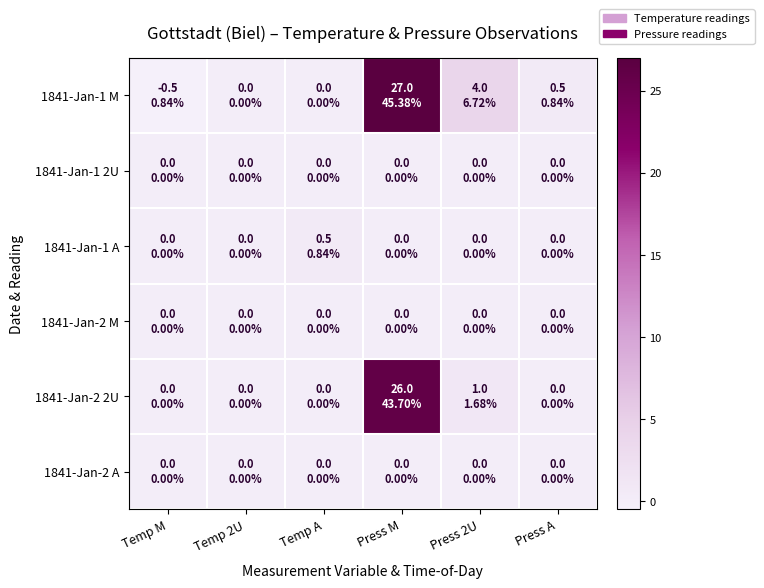

Which series has the largest total across all categories?

1841-Jan-1 M